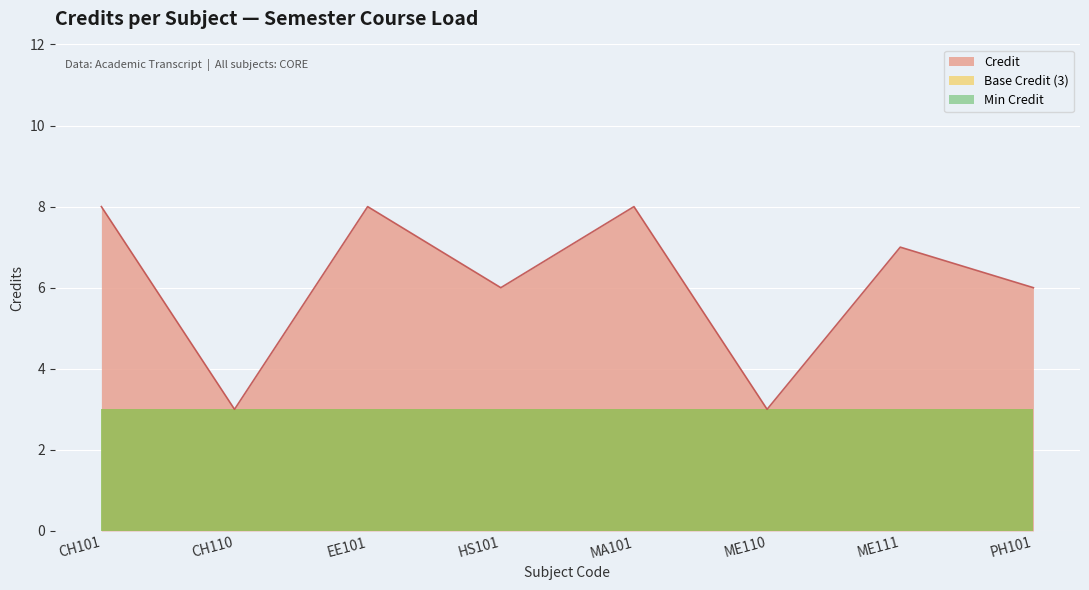

What is the sum of the values at CH110 and MA101?

11